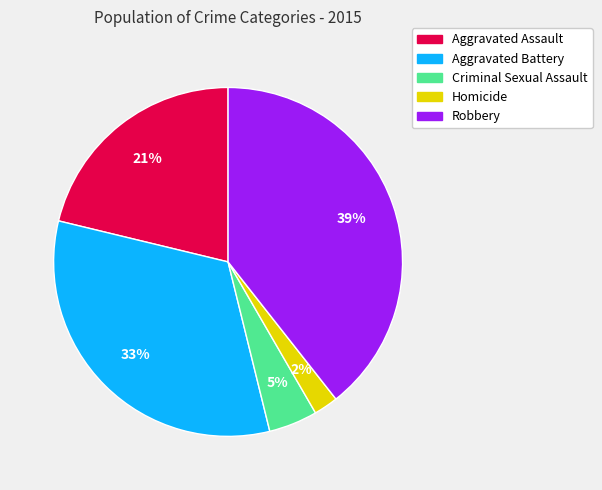

Rank the categories by value from highest to lowest.

Robbery, Aggravated Battery, Aggravated Assault, Criminal Sexual Assault, Homicide